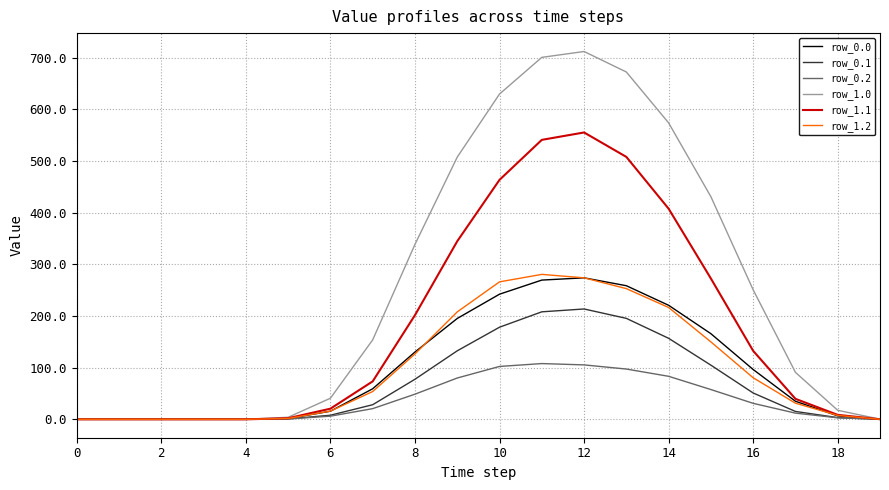

What is the maximum value shown in the chart?

712.3